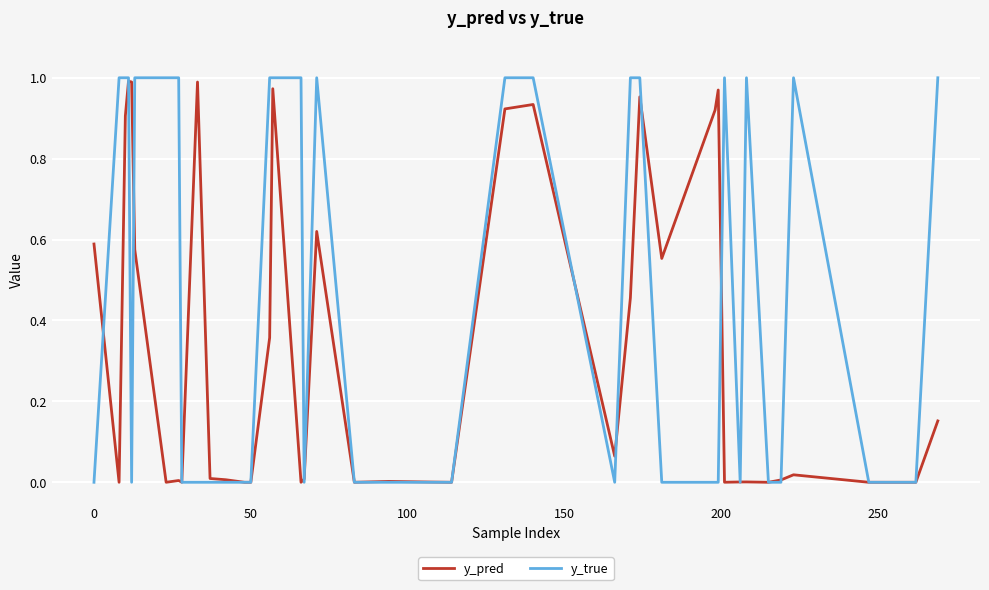

Count the y_true values in the range 0 to 1.

40